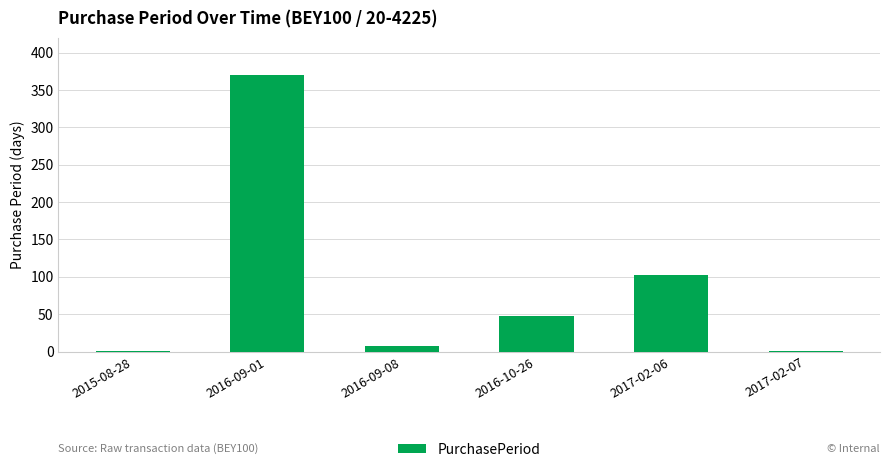

What is the ratio of the value at 2016-09-01 to the value at 2017-02-06?

3.6